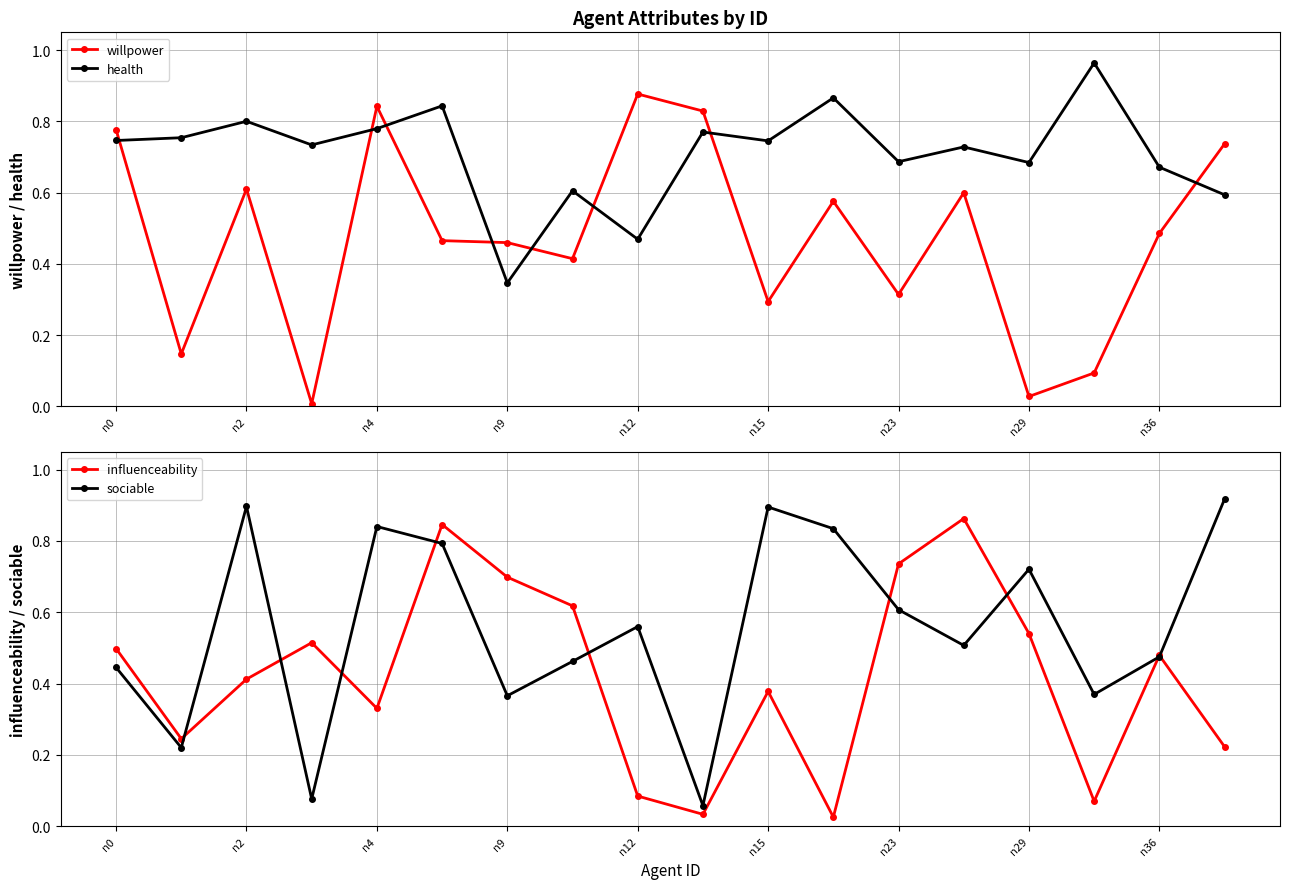

Is it true that health equals 1.1 at n0?

False